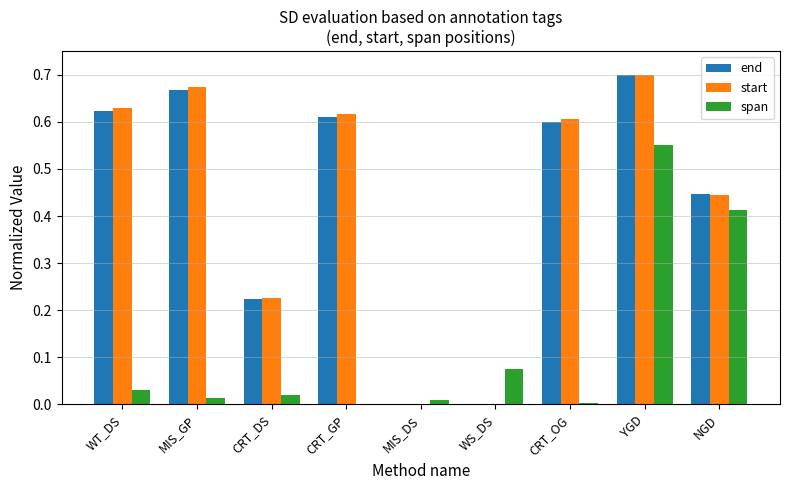

Is it true that end equals 0.6 at CRT_OG?

True